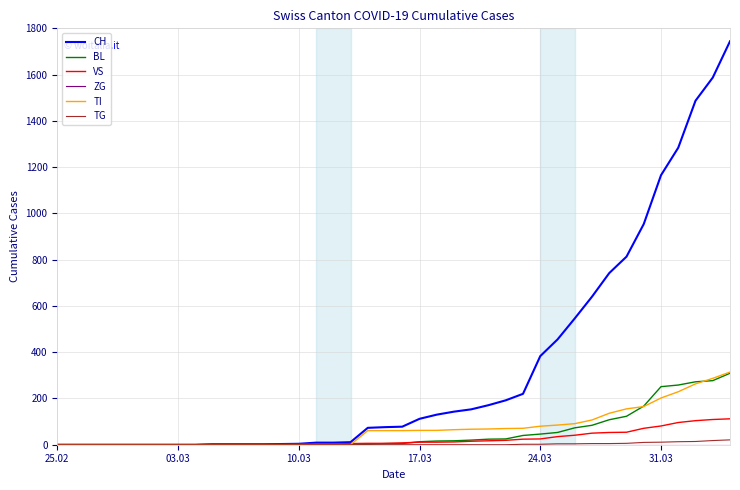

Which series has the largest total across all categories?

CH